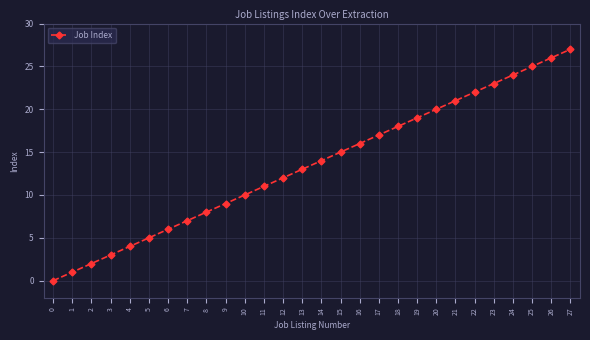

The chart shows a value of 16 at 16. True or false?

True